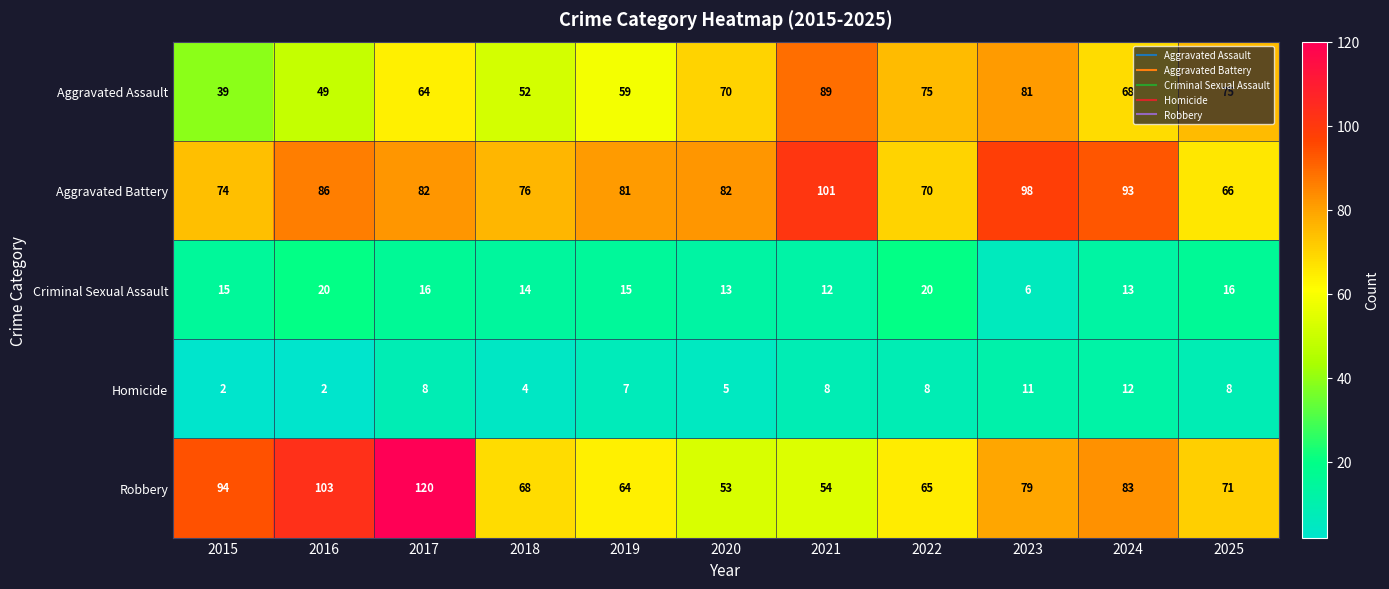

What is the spread (max minus min) of values at 2023?

92